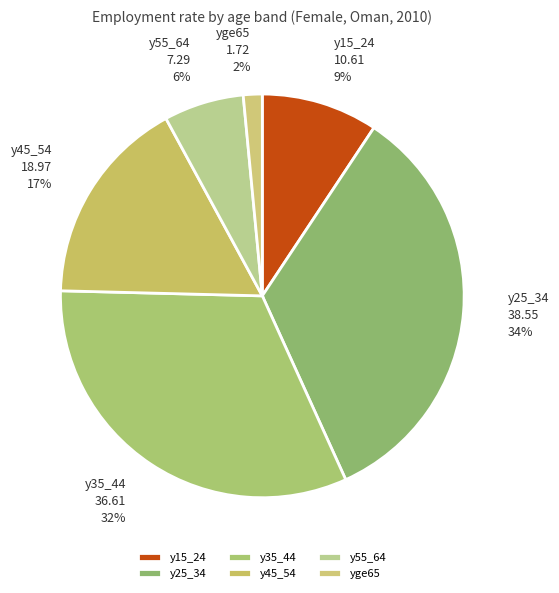

Which has a higher value, y25_34 or y45_54?

y25_34